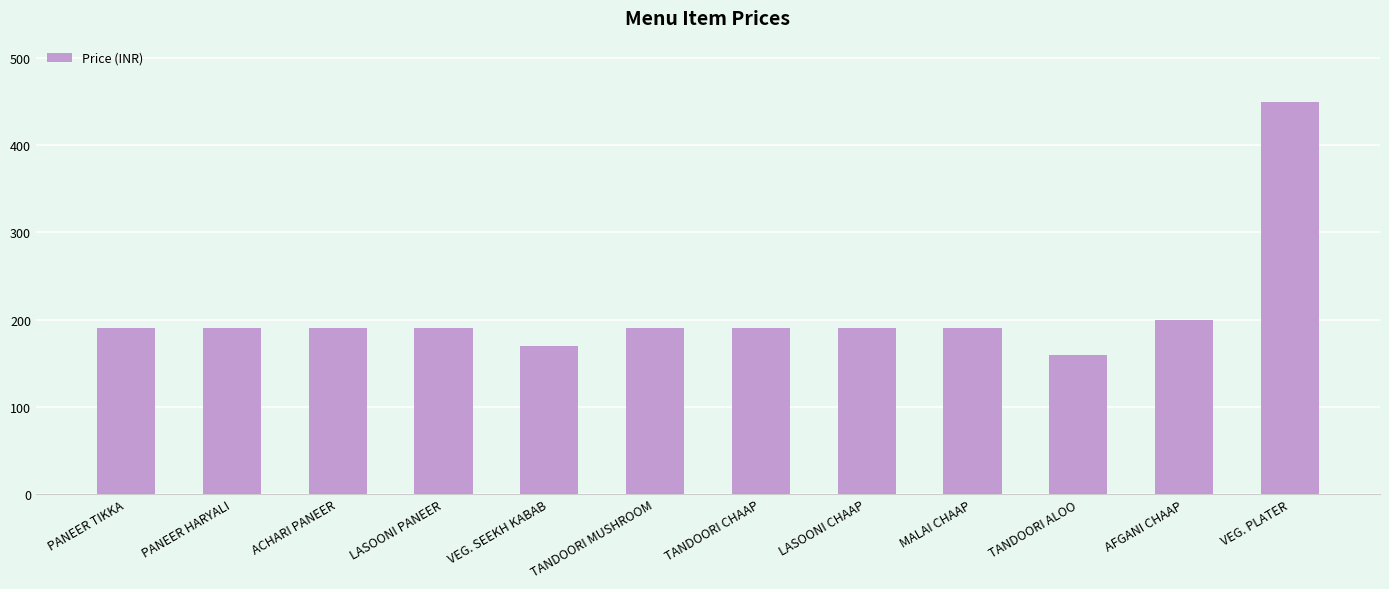

Read the value at AFGANI CHAAP, to the nearest 10.

200